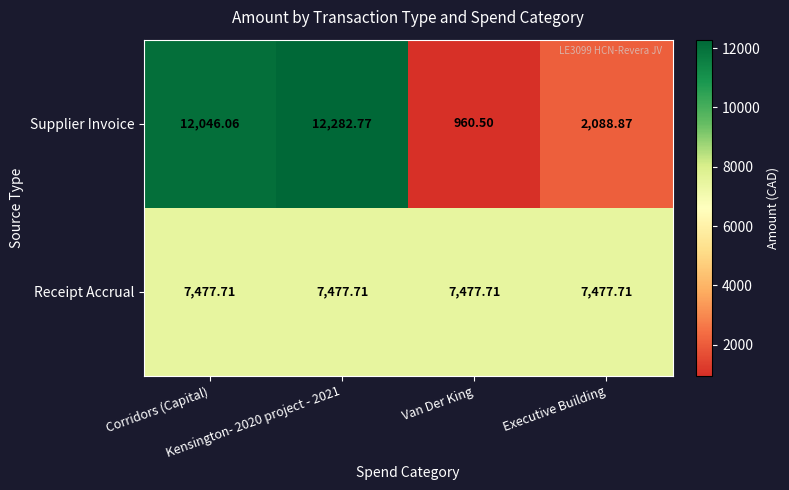

List the series in order of their peak value, lowest first.

Receipt Accrual, Supplier Invoice